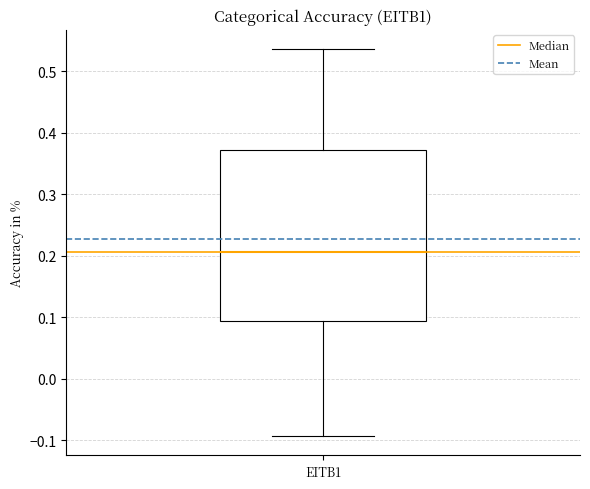

Where does the upper whisker of the box for EITB1 end on the y-axis? The values are not printed on the chart, so give them approximately, as read against the axis.

0.54